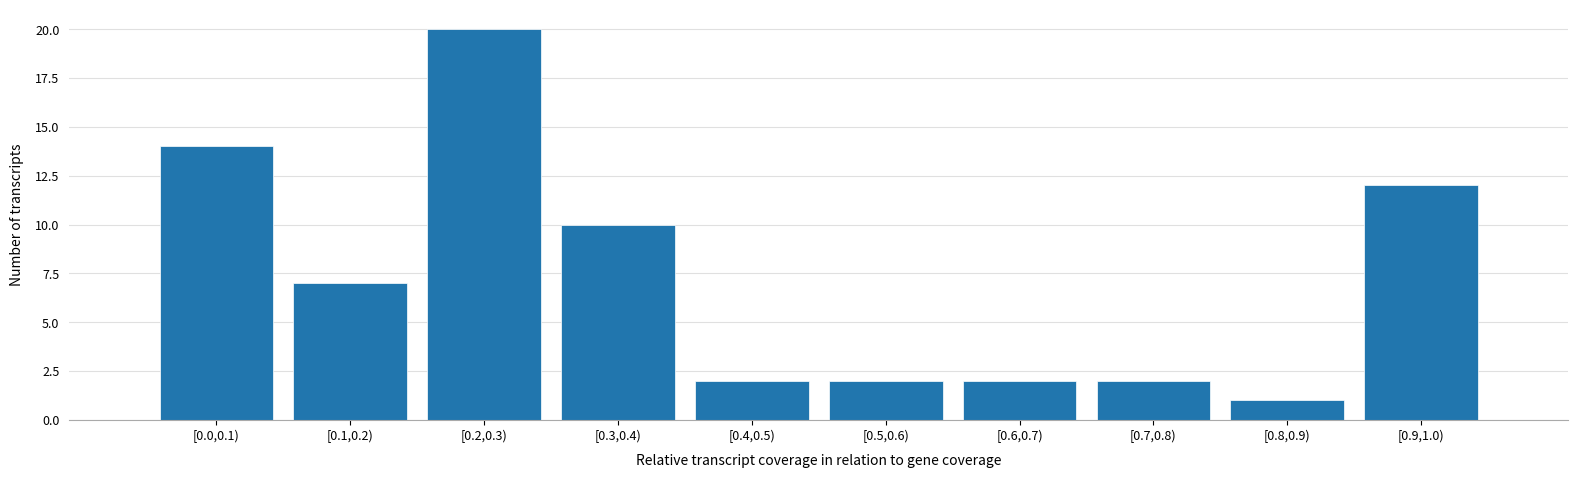

Reading right to left, what are all the values shown in this chart?

12	1	2	2	2	2	10	20	7	14